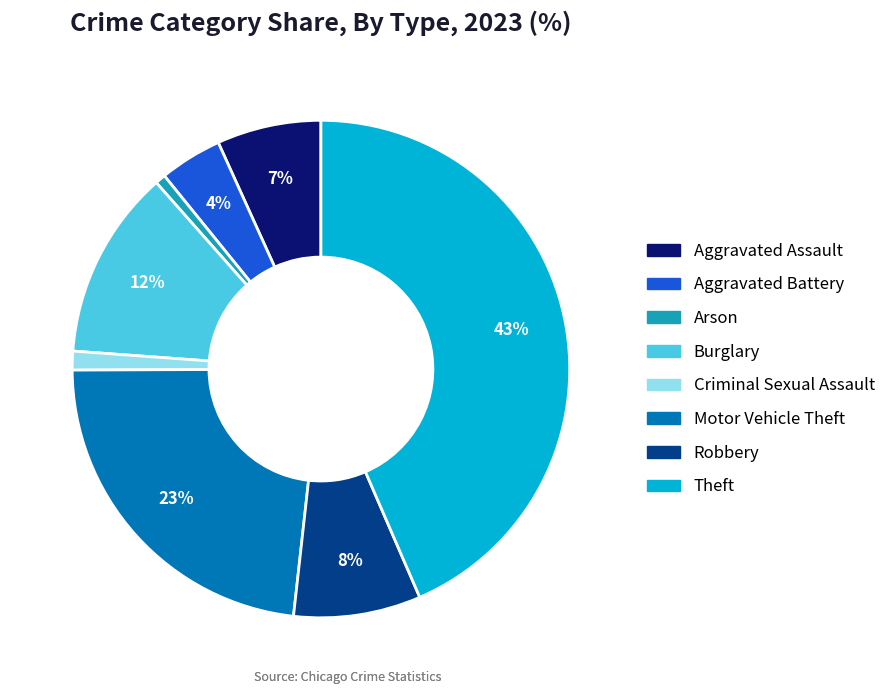

To the nearest percent, what percentage of the pie is Theft?

43%